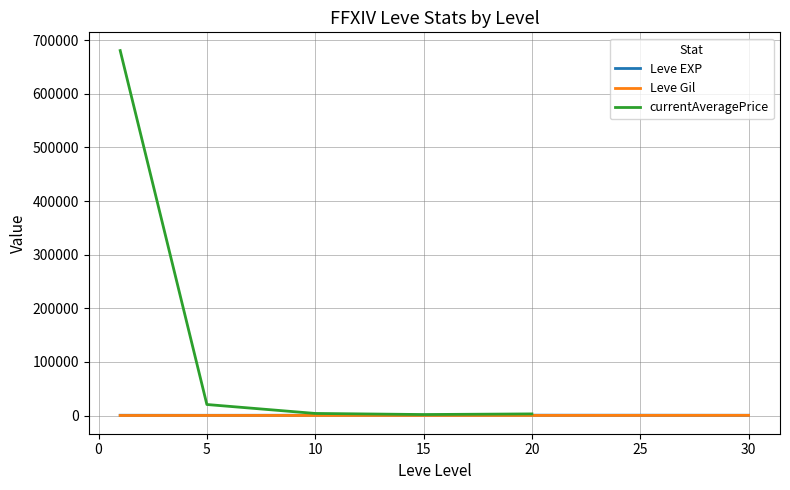

The Leve EXP series shows 480.0 at 30. True or false?

True